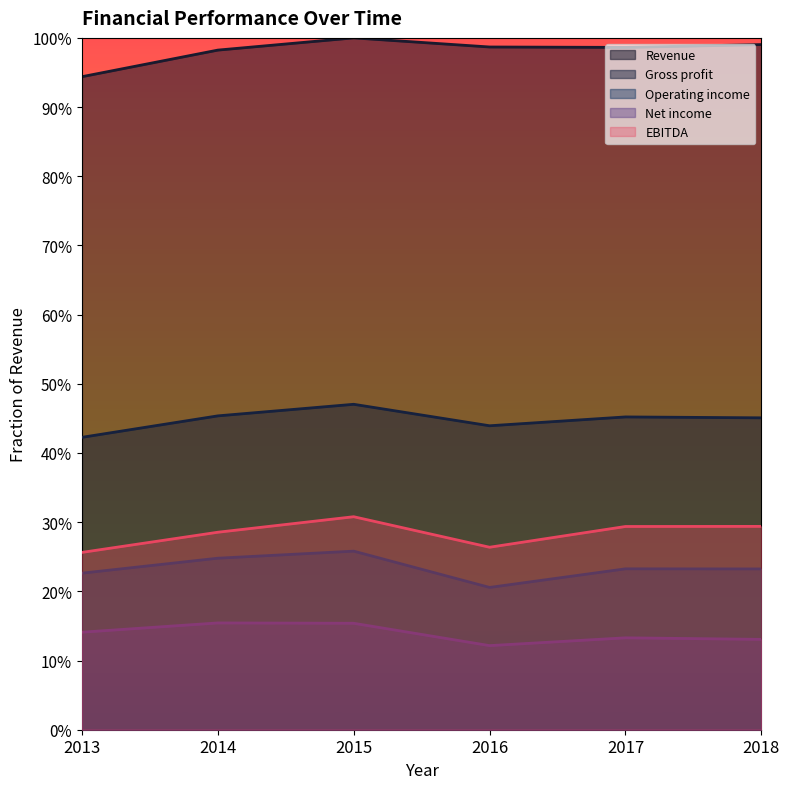

What are all the series names shown in the legend?

Revenue, Gross profit, Operating income, Net income, EBITDA